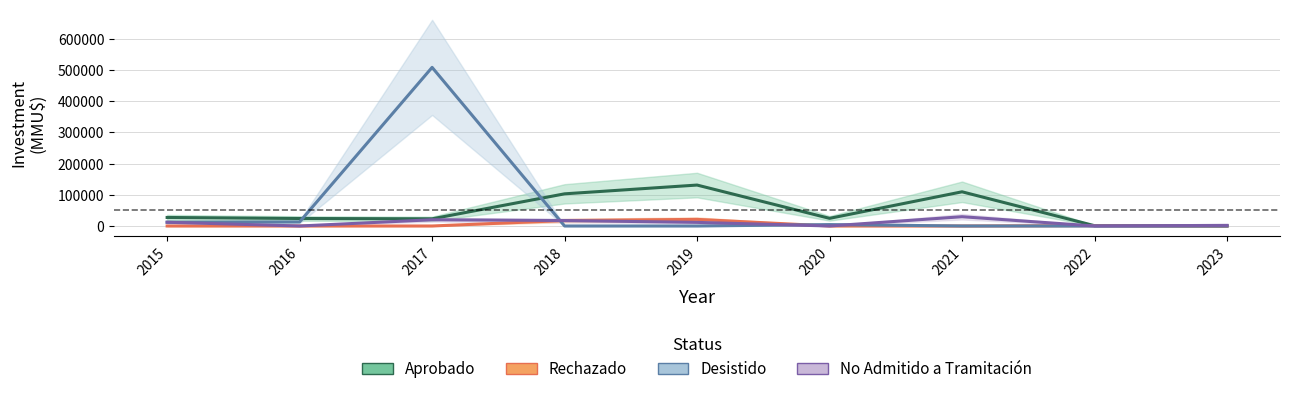

What is the difference between the Aprobado values at 2015 and 2020?

2803